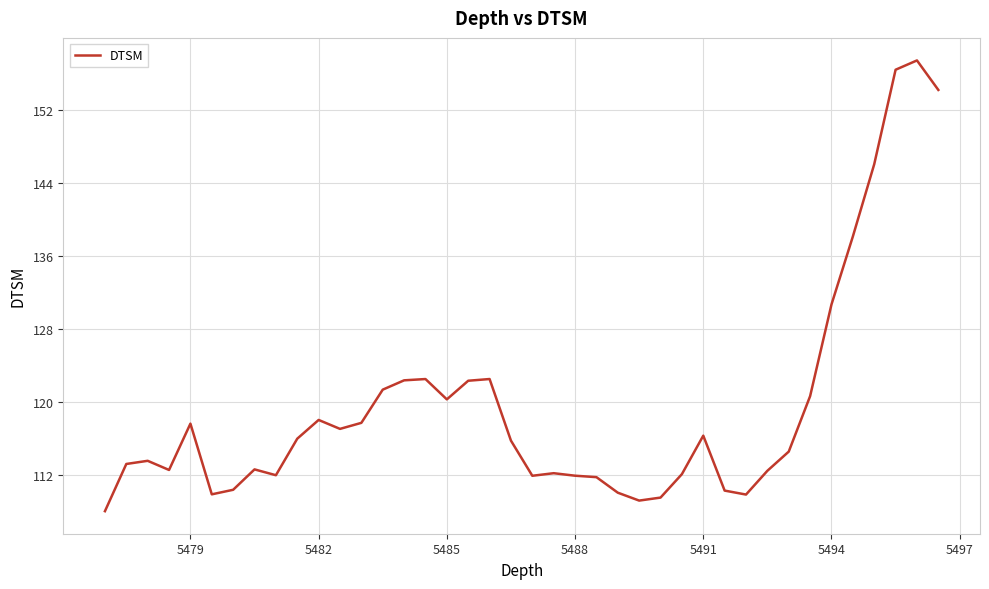

What is the smallest value displayed?

108.0